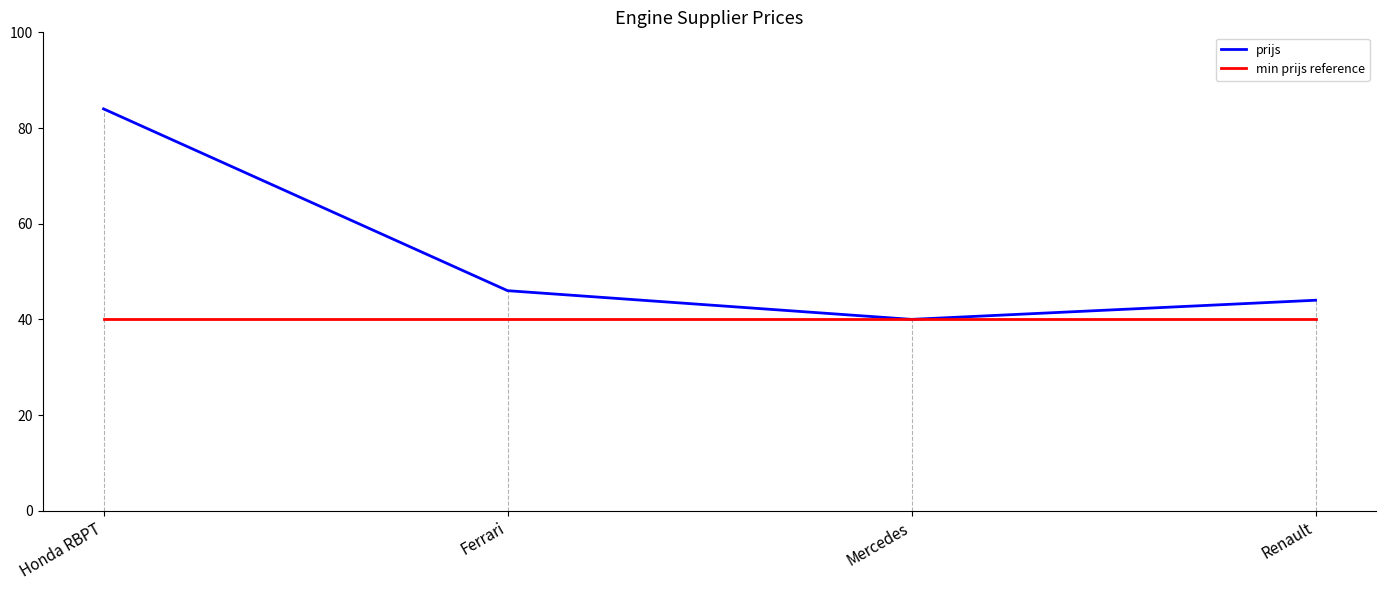

At how many categories does at least one series exceed 53?

1